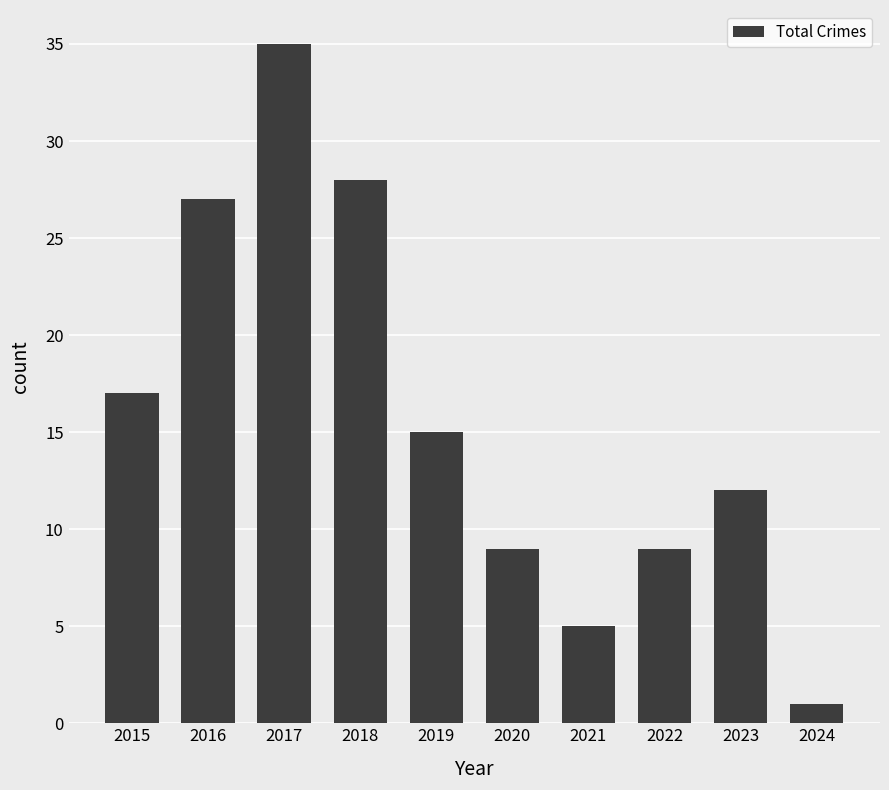

What is the greatest value displayed?

35